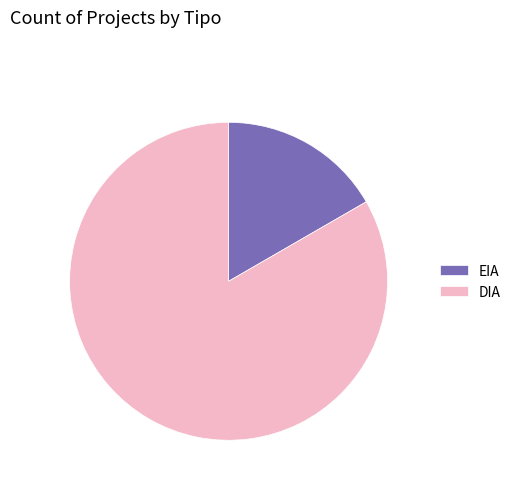

True or false: EIA accounts for 17% of the total.

True